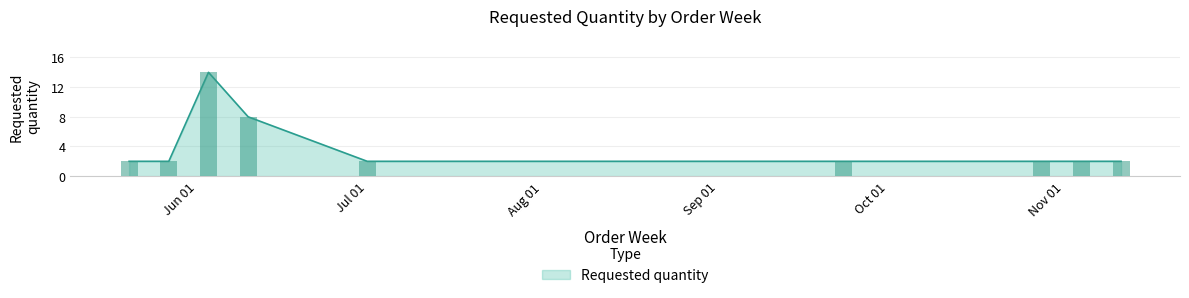

How many bars are there in total?

9